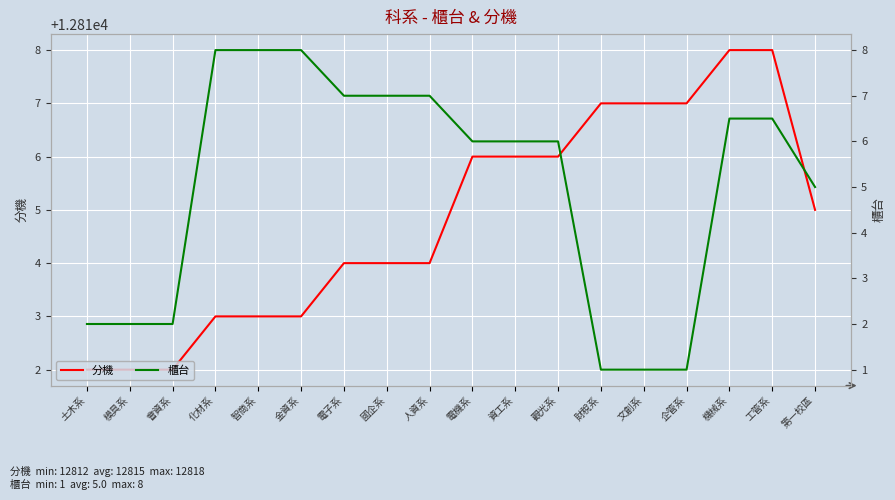

At which label does 櫃台 reach its peak?

化材系